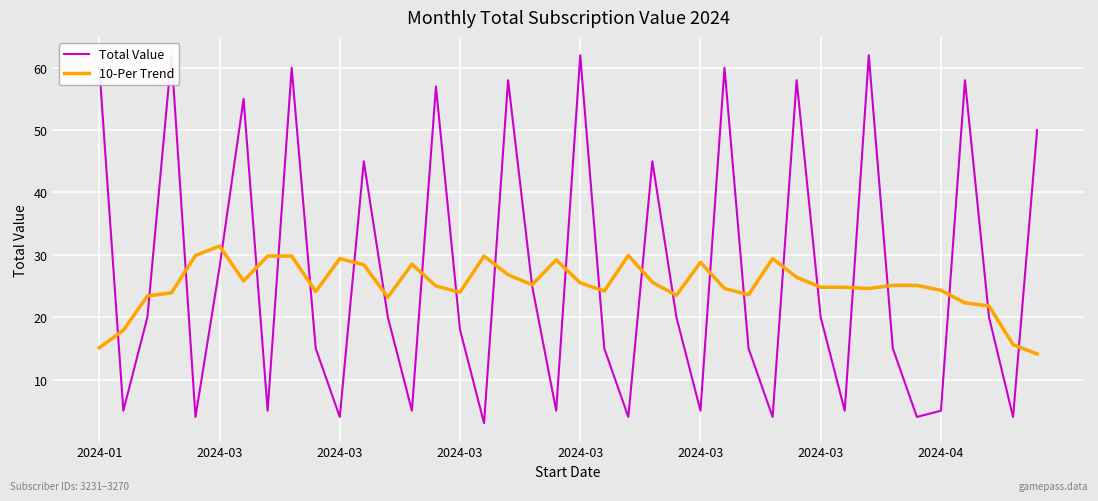

True or false: 10-Per Trend and Total Value cross at least once.

True